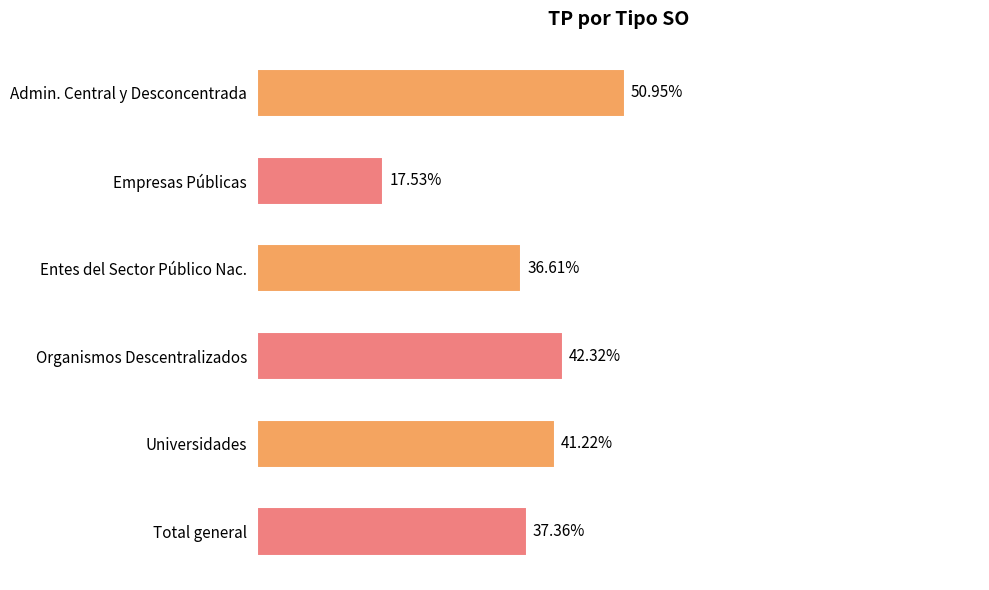

Where is the data nearest to the value 34?

Entes del Sector Público Nac.